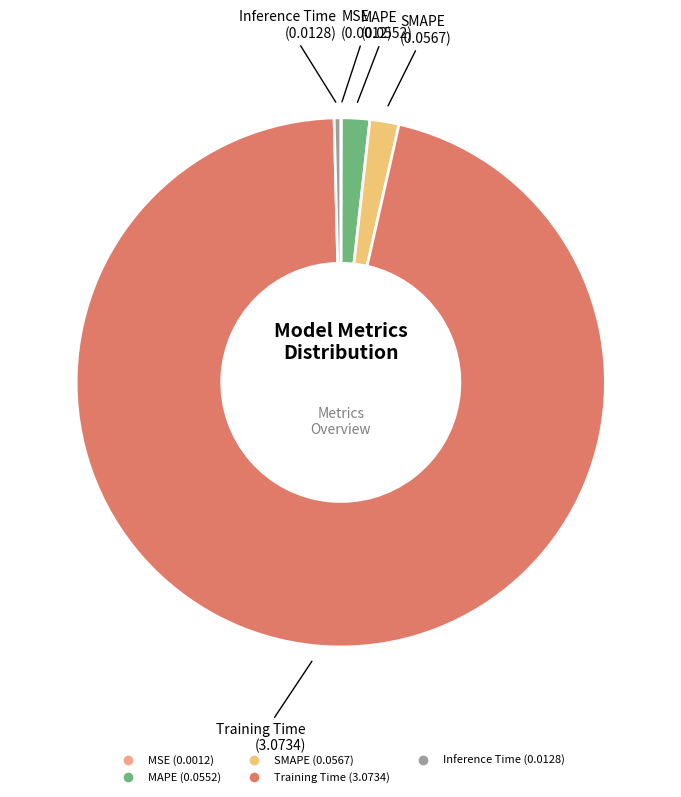

Do Training Time and Inference Time together represent more than half of the pie?

Yes